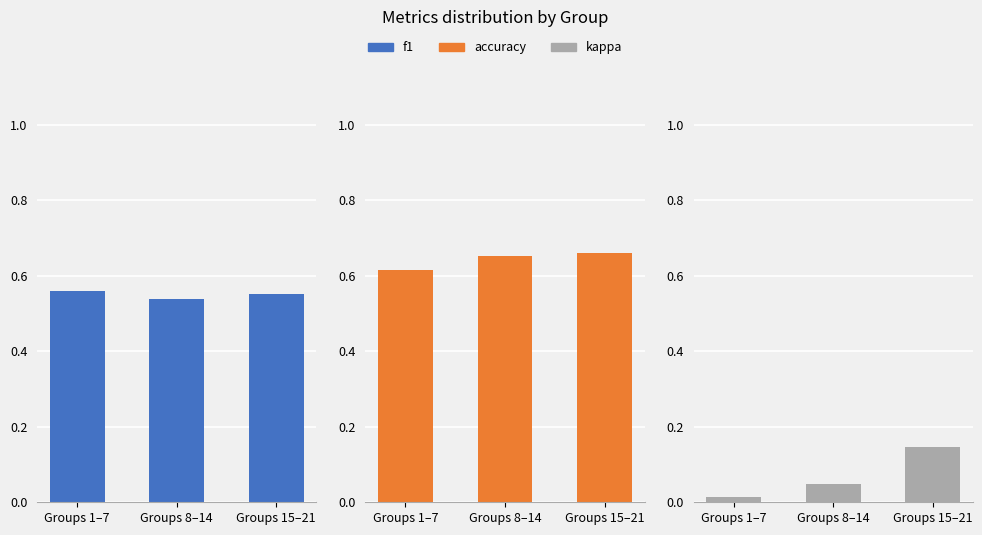

Reading right to left, list all the values displayed in this chart.

f1: Groups 15–21=0.6	Groups 8–14=0.5	Groups 1–7=0.6
accuracy: Groups 15–21=0.7	Groups 8–14=0.7	Groups 1–7=0.6
kappa: Groups 15–21=0.1	Groups 8–14=0.0	Groups 1–7=0.0